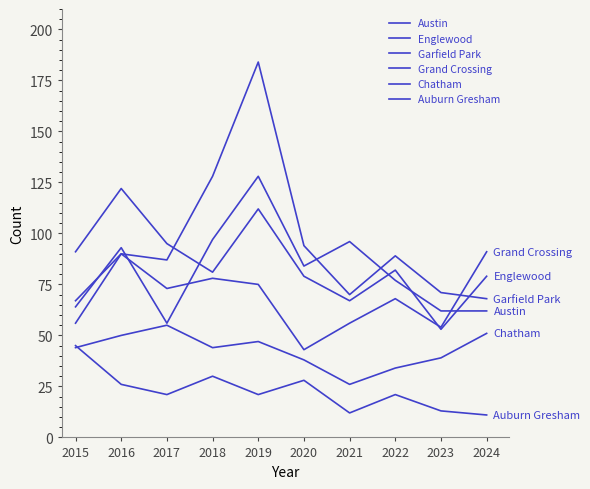

Reading left to right, extract all data points from this chart.

Austin: 2015=64	2016=93	2017=56	2018=97	2019=128	2020=84	2021=96	2022=77	2023=62	2024=62
Englewood: 2015=91	2016=122	2017=95	2018=81	2019=112	2020=79	2021=67	2022=82	2023=53	2024=79
Garfield Park: 2015=56	2016=90	2017=87	2018=128	2019=184	2020=94	2021=70	2022=89	2023=71	2024=68
Grand Crossing: 2015=67	2016=90	2017=73	2018=78	2019=75	2020=43	2021=56	2022=68	2023=54	2024=91
Chatham: 2015=44	2016=50	2017=55	2018=44	2019=47	2020=38	2021=26	2022=34	2023=39	2024=51
Auburn Gresham: 2015=45	2016=26	2017=21	2018=30	2019=21	2020=28	2021=12	2022=21	2023=13	2024=11